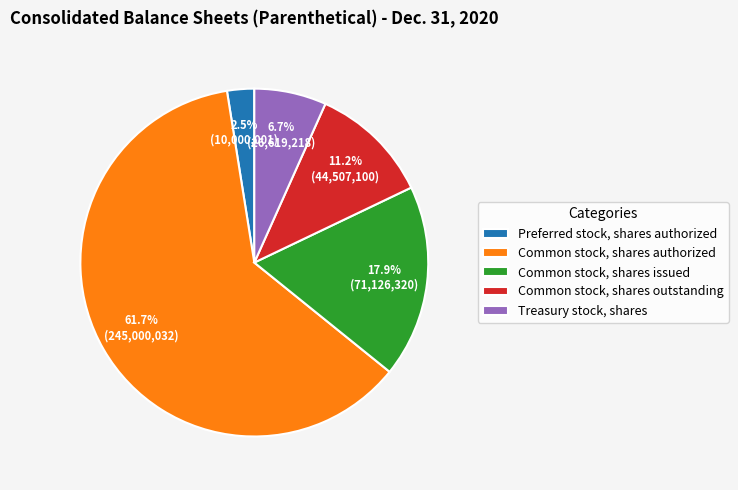

Is it true that Common stock, shares outstanding is 22% of the pie?

False